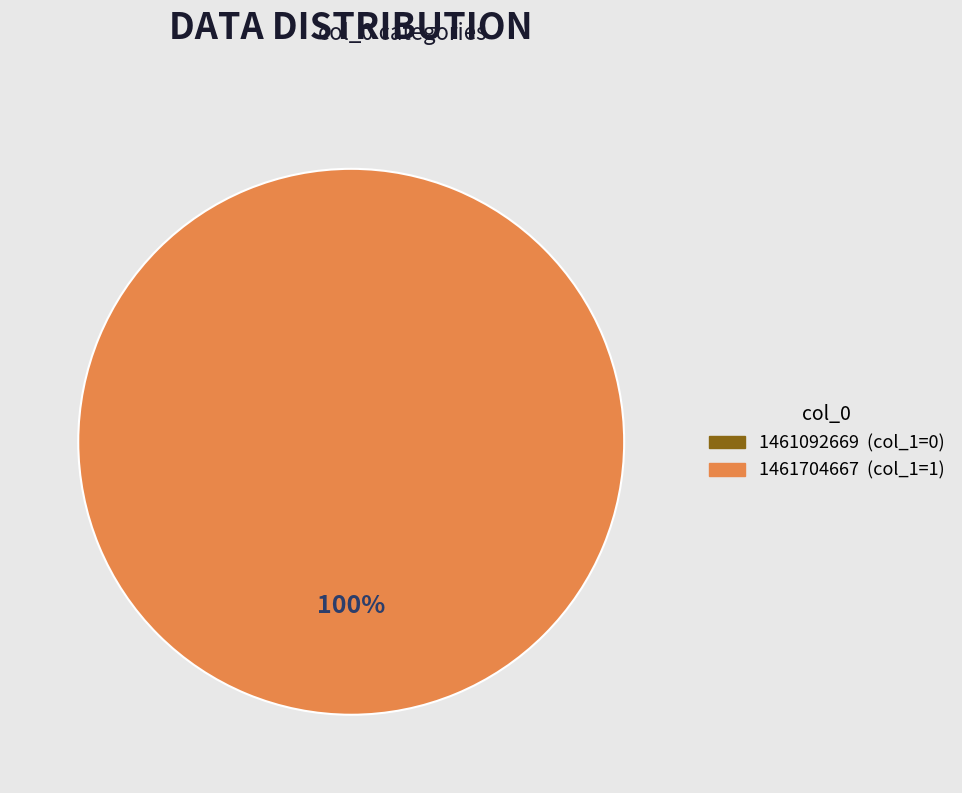

How many slices are in this pie chart?

2